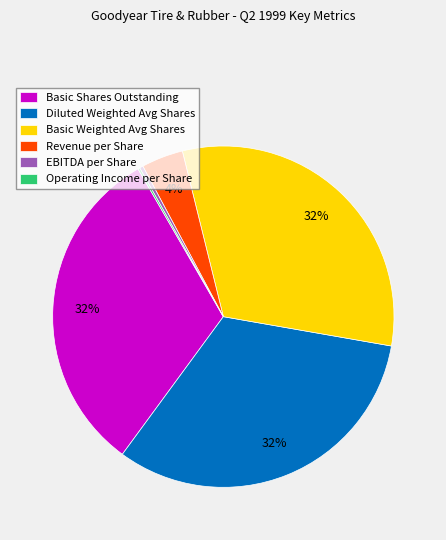

Is it true that Diluted Weighted Avg Shares is 32% of the pie?

True